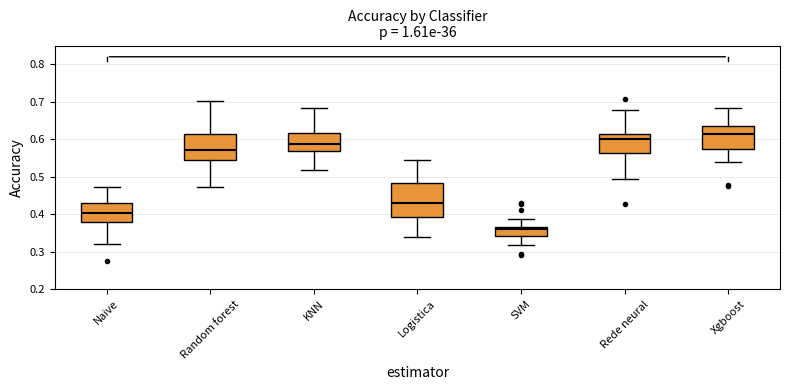

Comparing the boxes themselves (not the whiskers), which one is the tallest?

Logistica